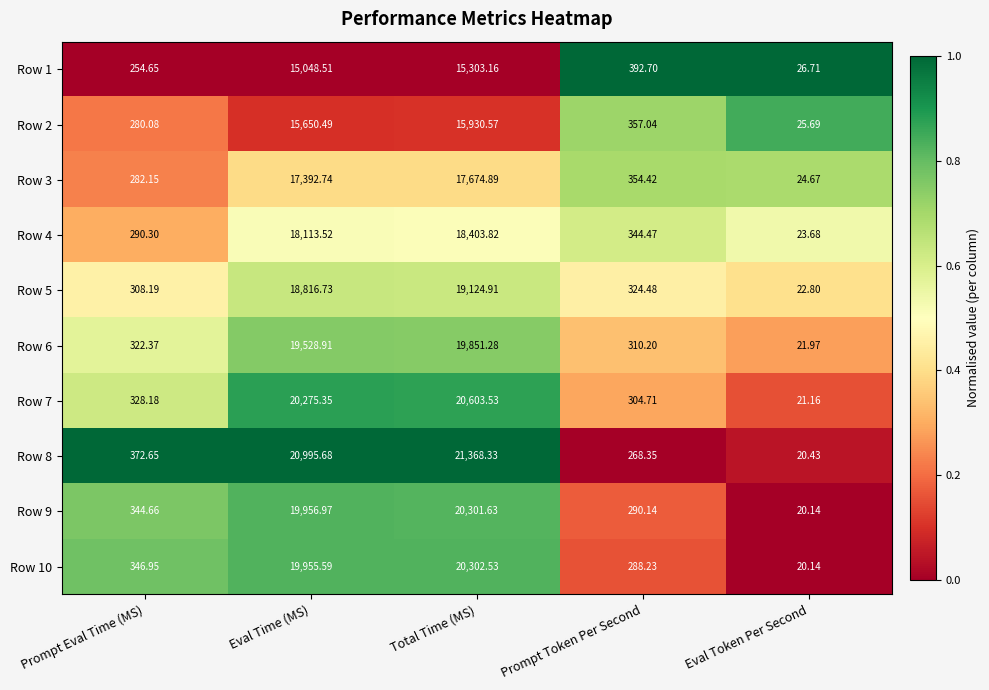

Is the value of Row 8 at Prompt Token Per Second greater than the value of Row 6 at Prompt Eval Time (MS)?

No